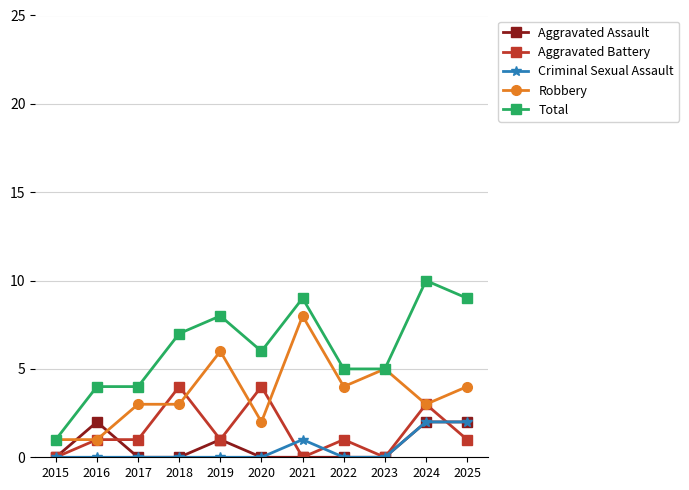

What is the difference between the maximum and minimum values in the Total series?

9